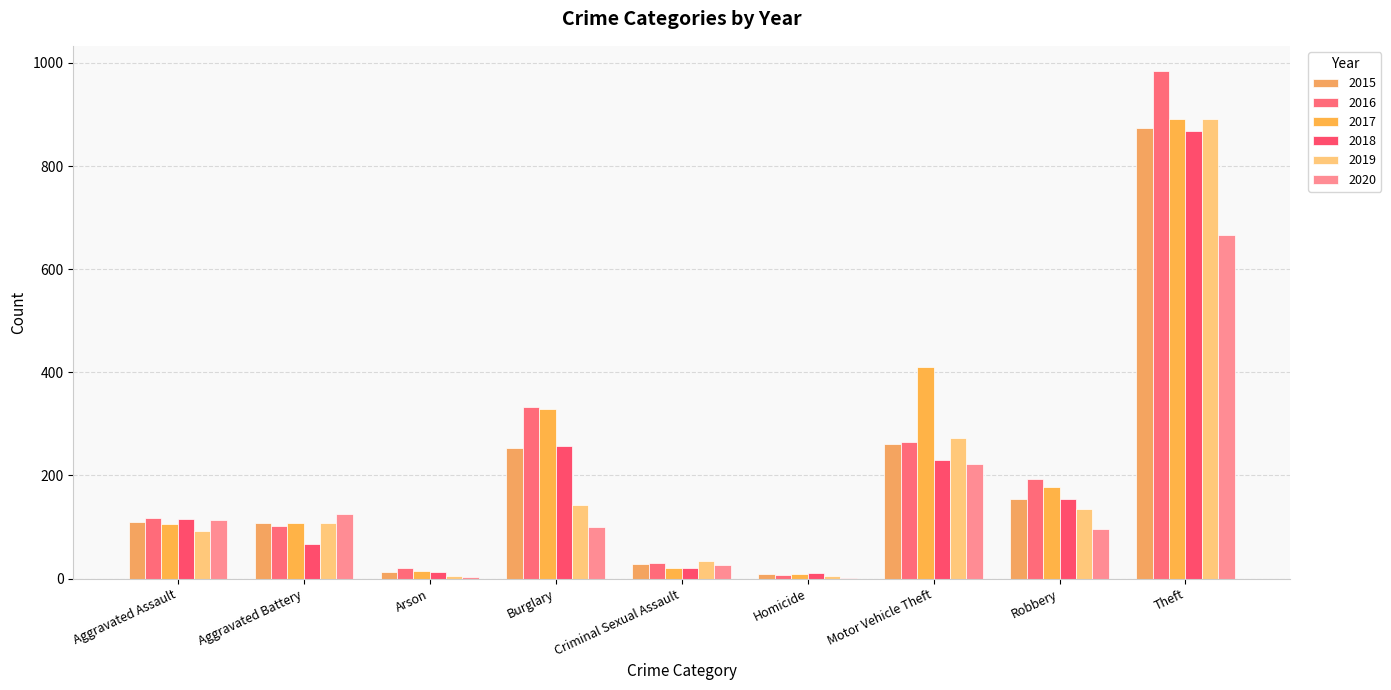

Does the chart contain stacked bars?

No